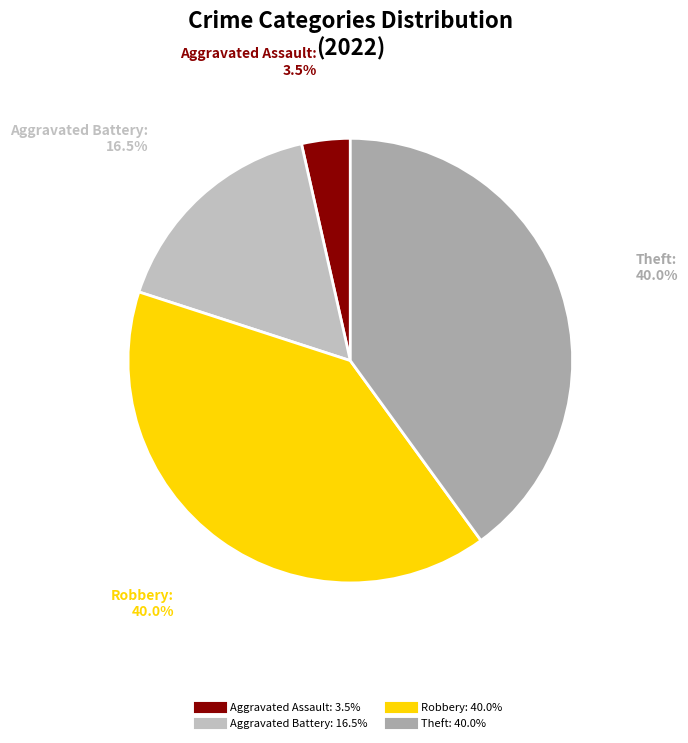

How many slices are in this pie chart?

4